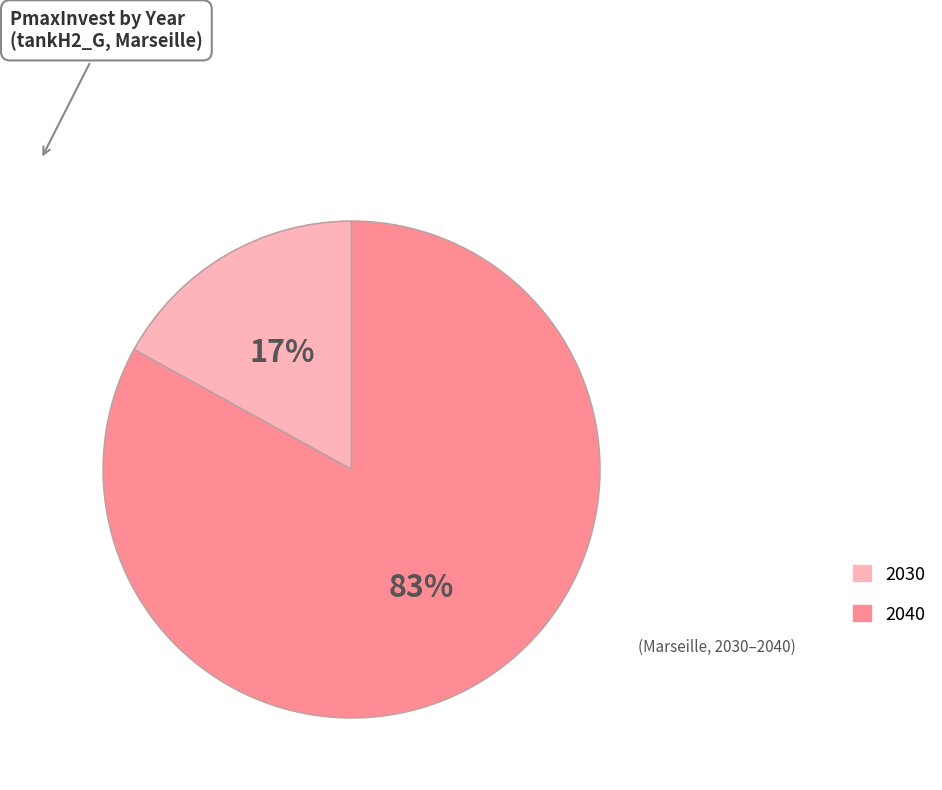

To the nearest percent, what is the difference between the 2040 and 2030 slice percentages?

66%